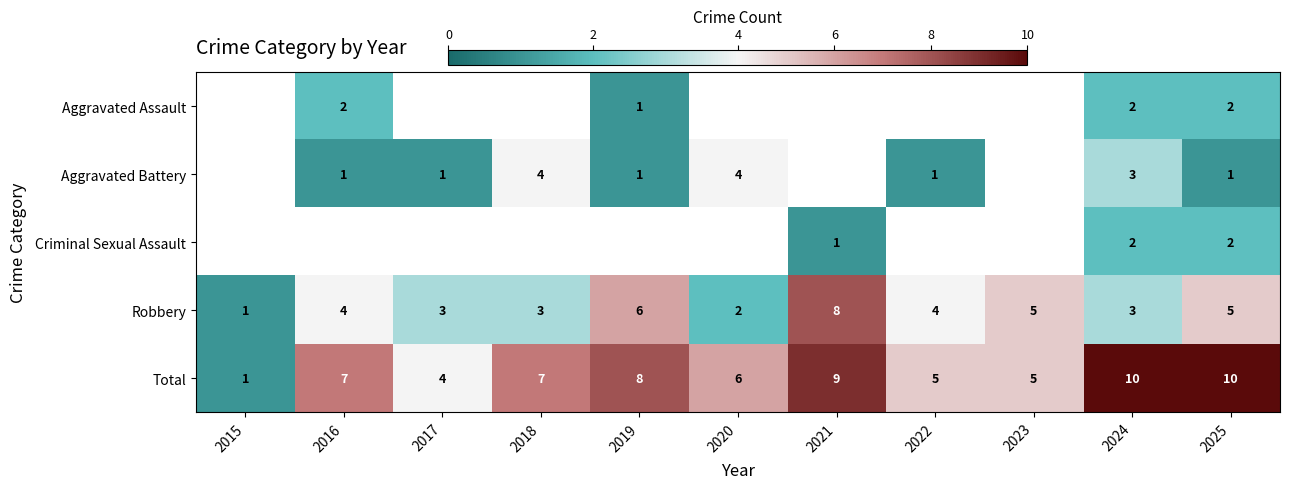

Is it true that Robbery equals 5 at 2025?

True